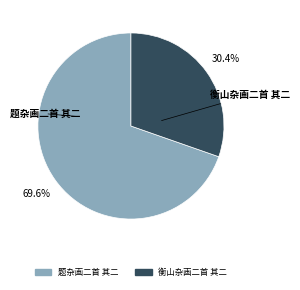

Which has a higher value, 题杂画二首 其二 or 衡山杂画二首 其二?

题杂画二首 其二